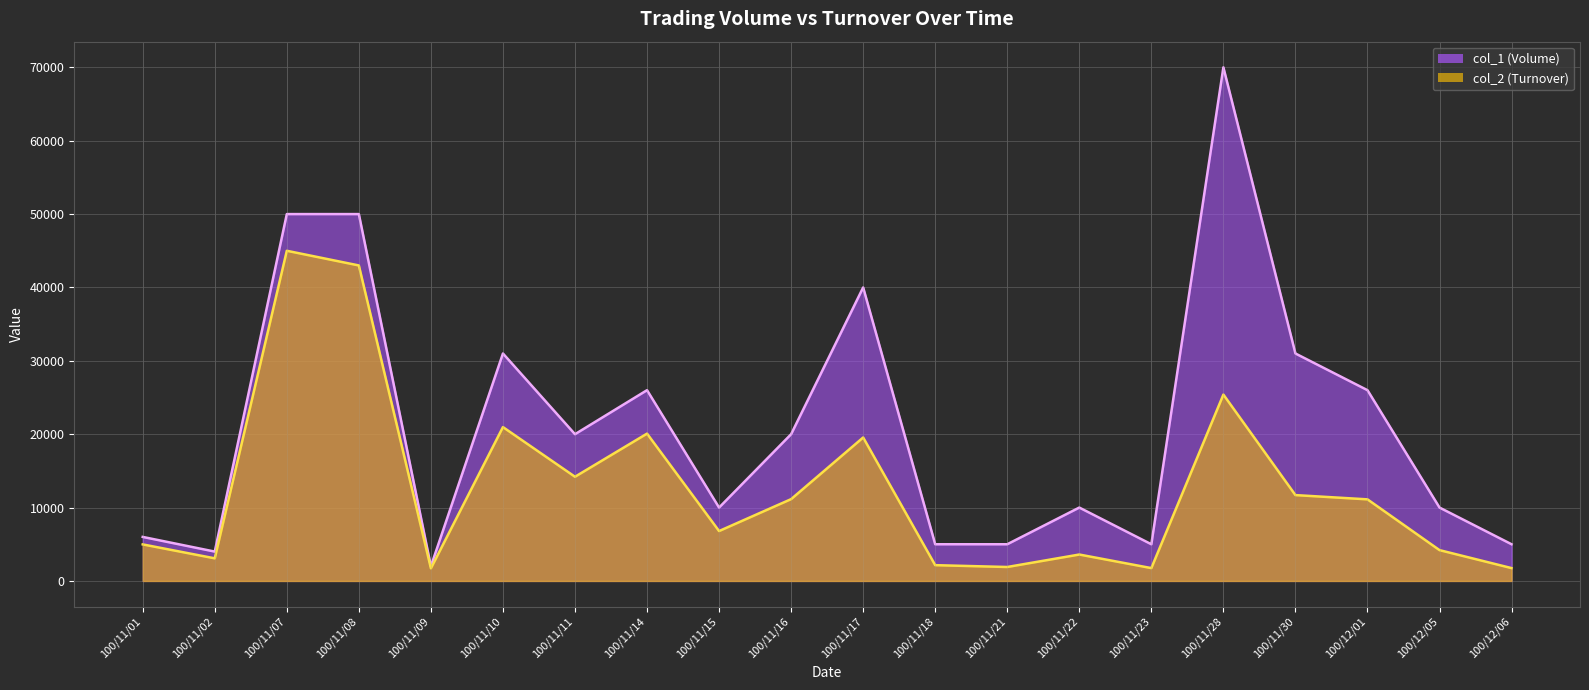

What are all the series names shown in the legend?

col_1 (Volume), col_2 (Turnover)